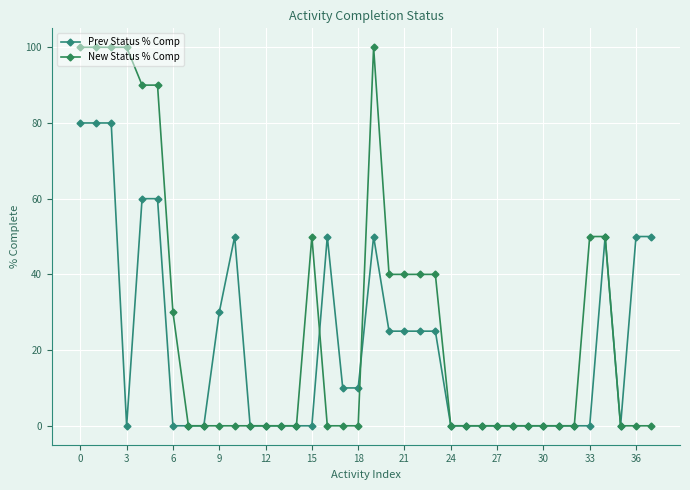

Does the chart have visible grid lines?

Yes